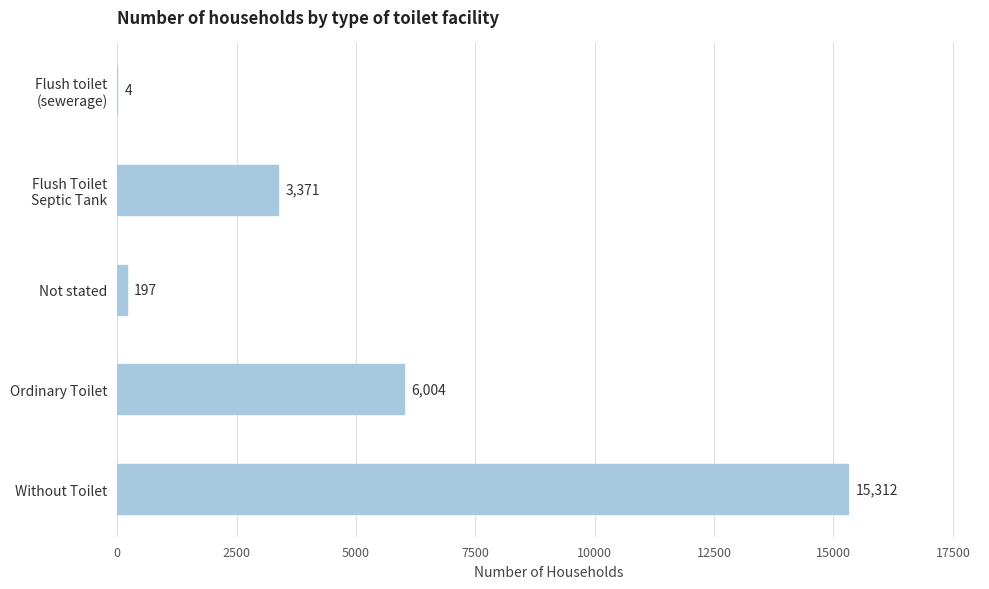

What is the average value?

4978